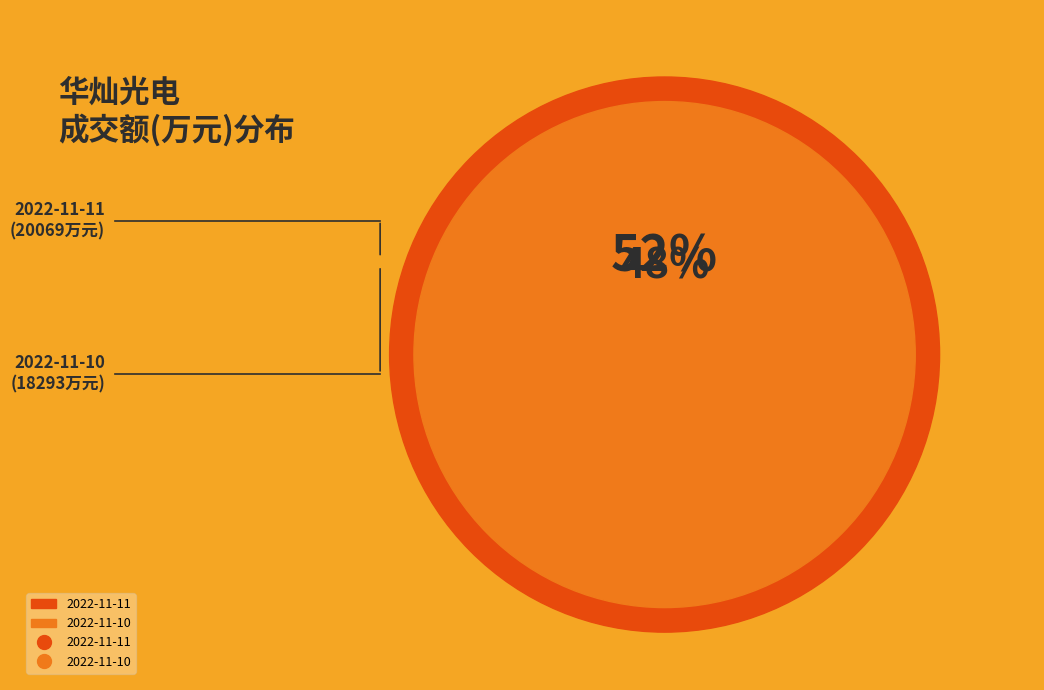

Count the number of slices in the pie.

2